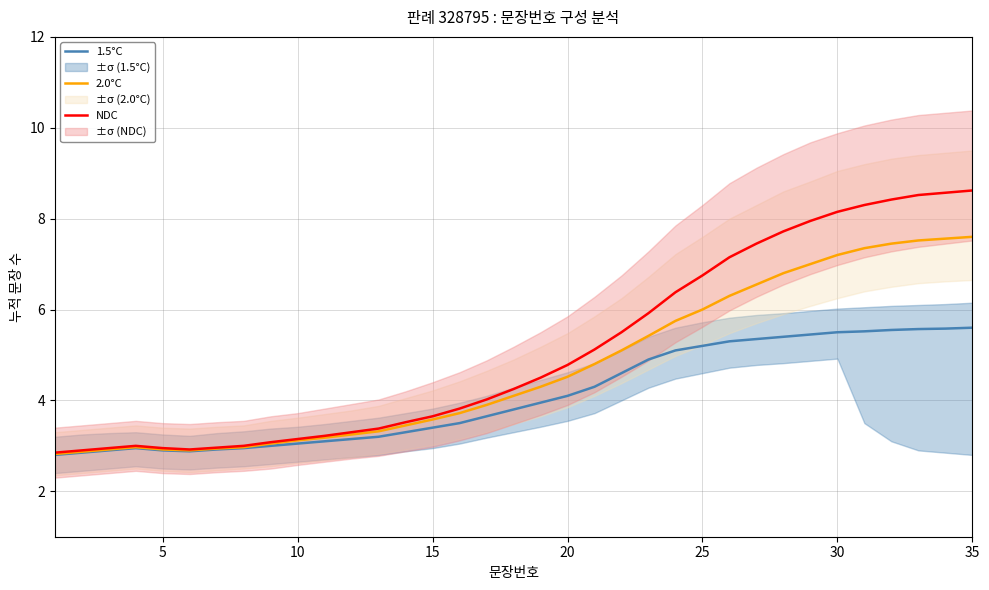

The 2.0°C series shows 5.7 at 15. True or false?

False